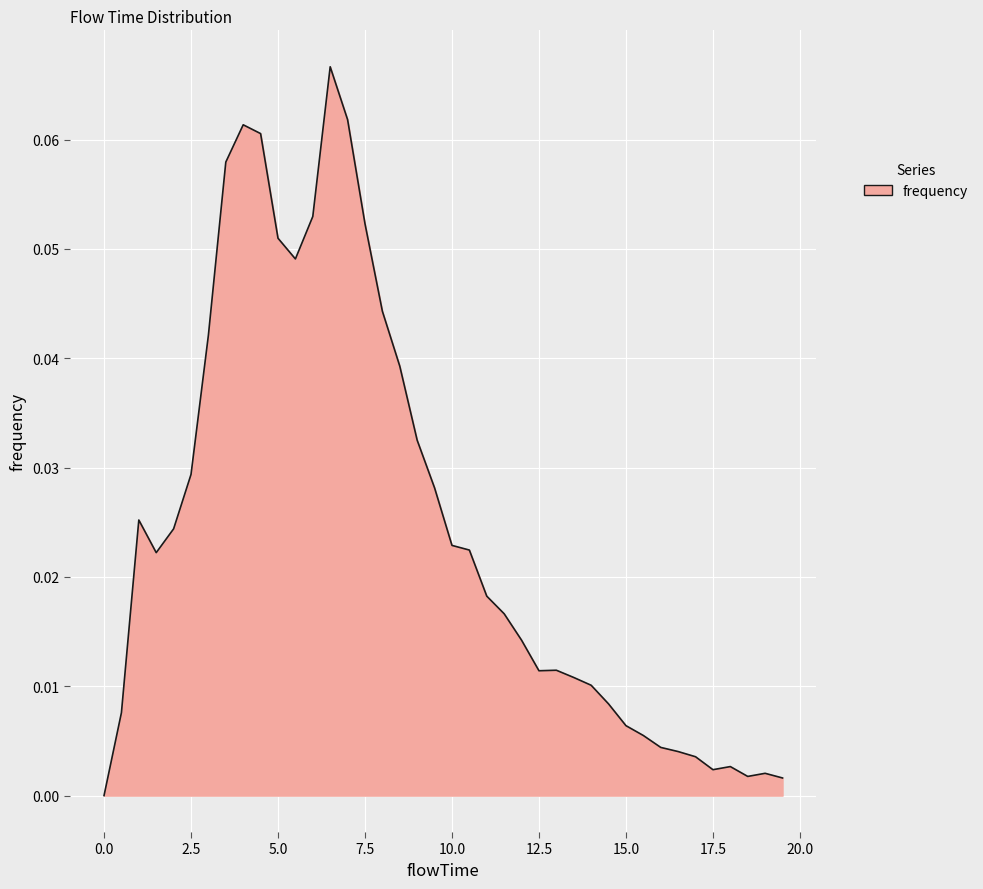

How many positive values are there?

39